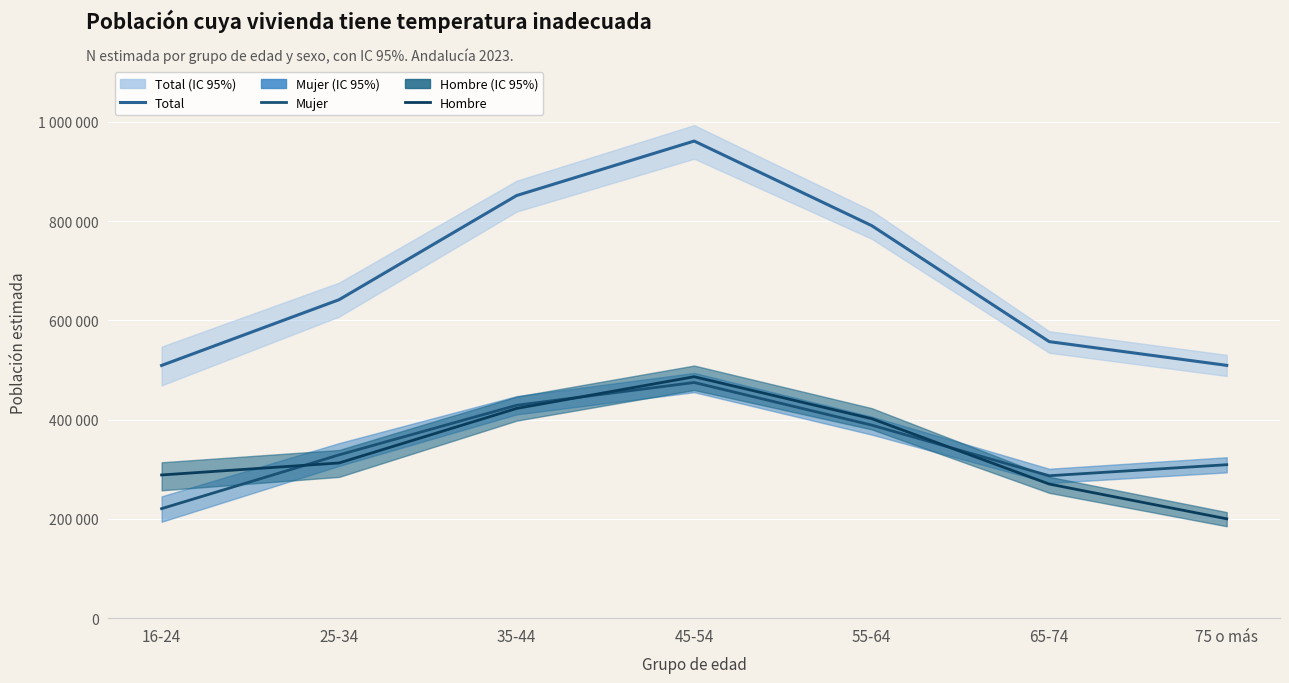

At which label is Hombre closest to 343381?

25-34